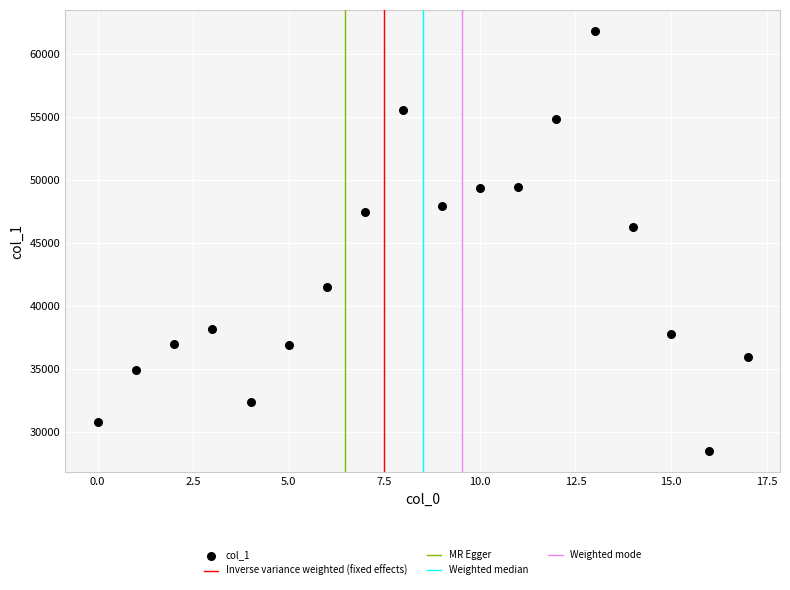

What Y value in the scatter plot is closest to 45164?

46242